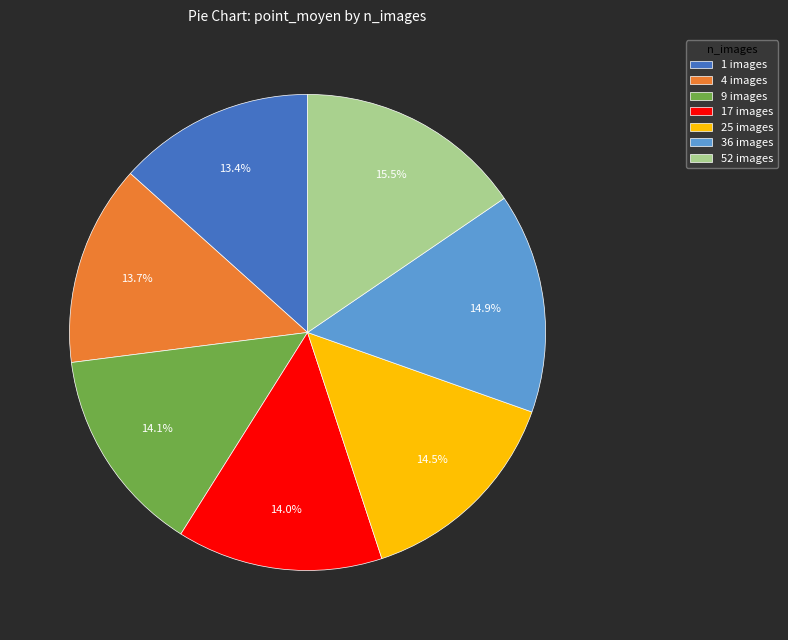

Which category has the biggest portion of the pie?

52 images